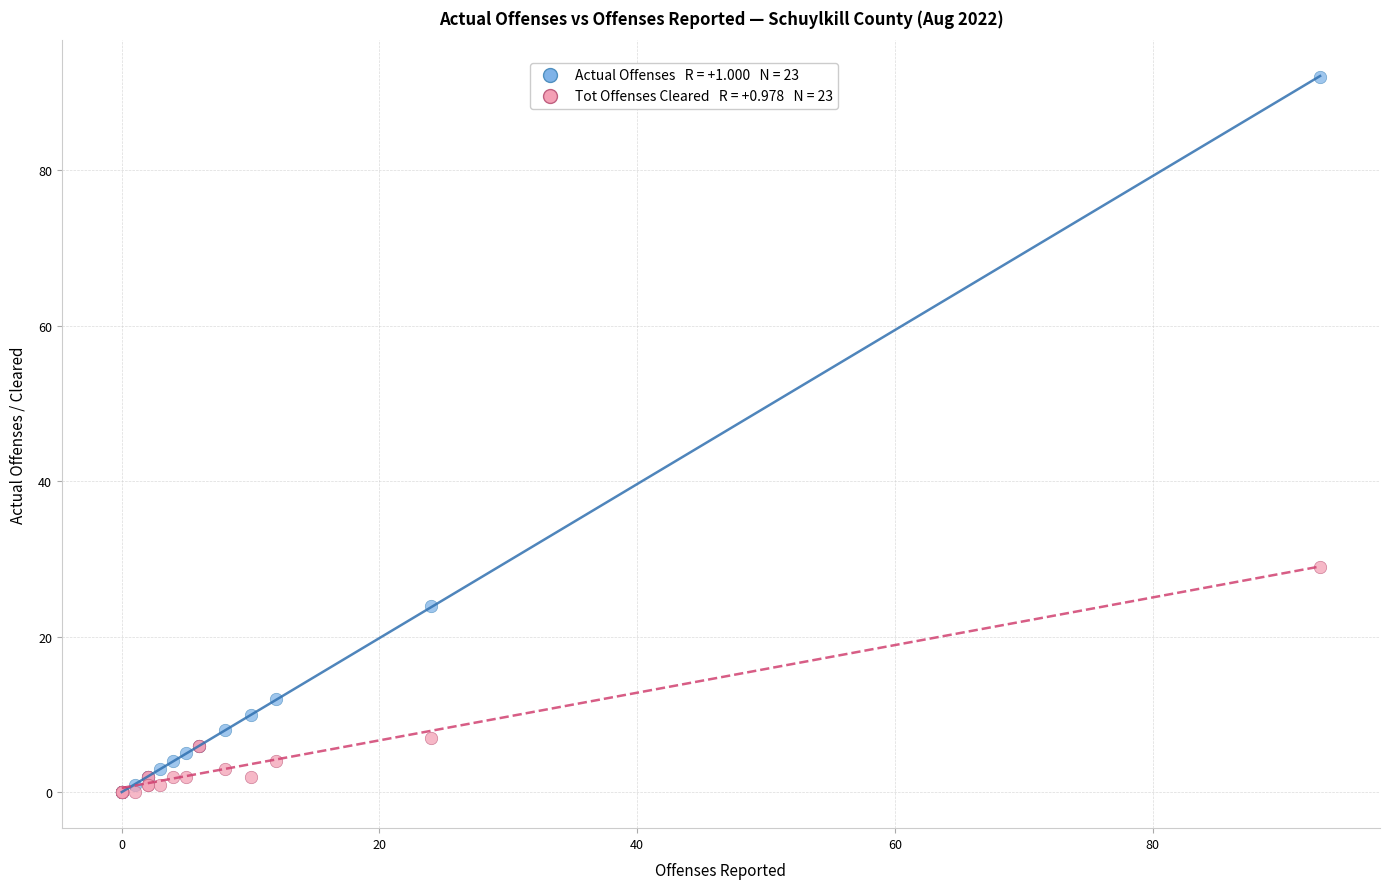

Across all series, what Y value is closest to 46?

29